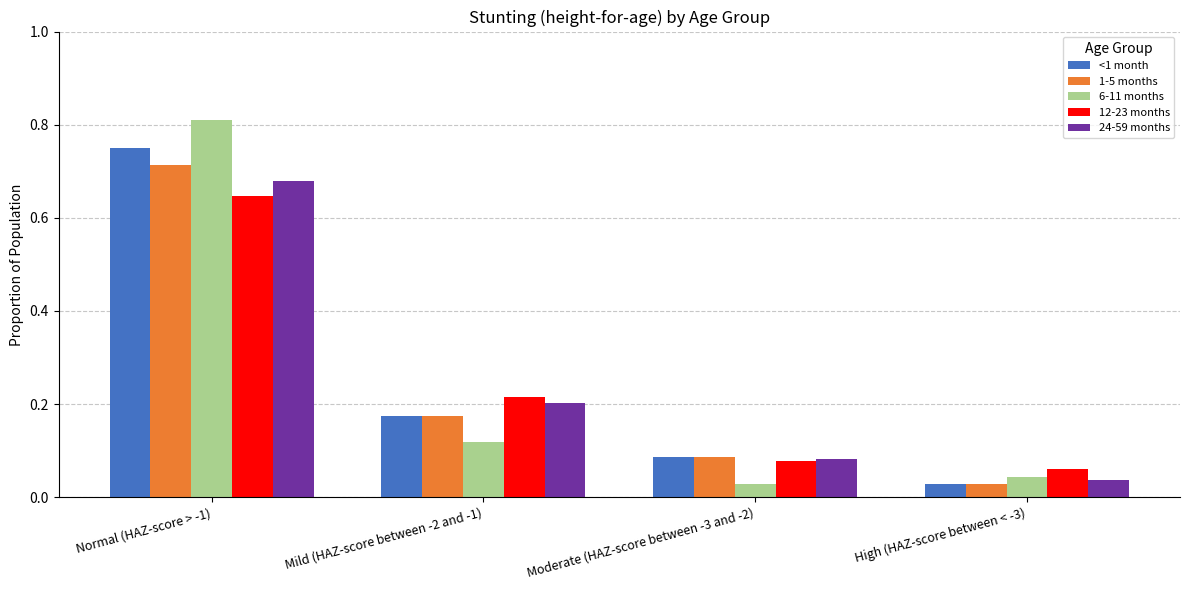

Which label corresponds to the largest value in the chart?

Normal (HAZ-score > -1)